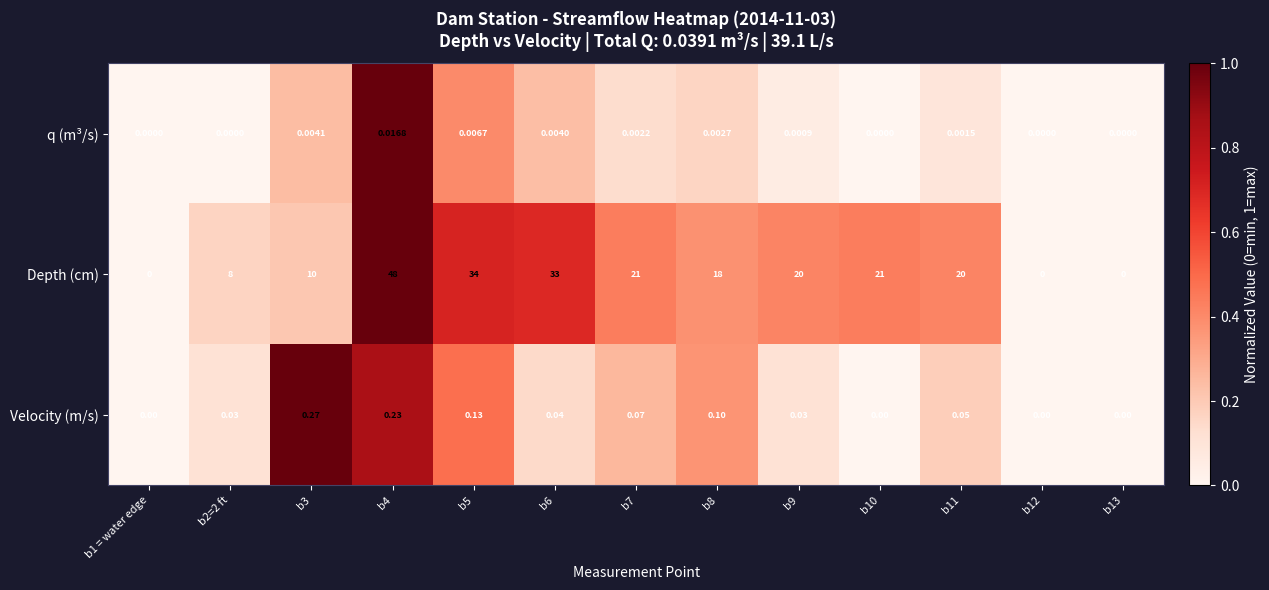

Is the value of q (m³/s) at b3 greater than the value of Depth (cm) at b9?

No